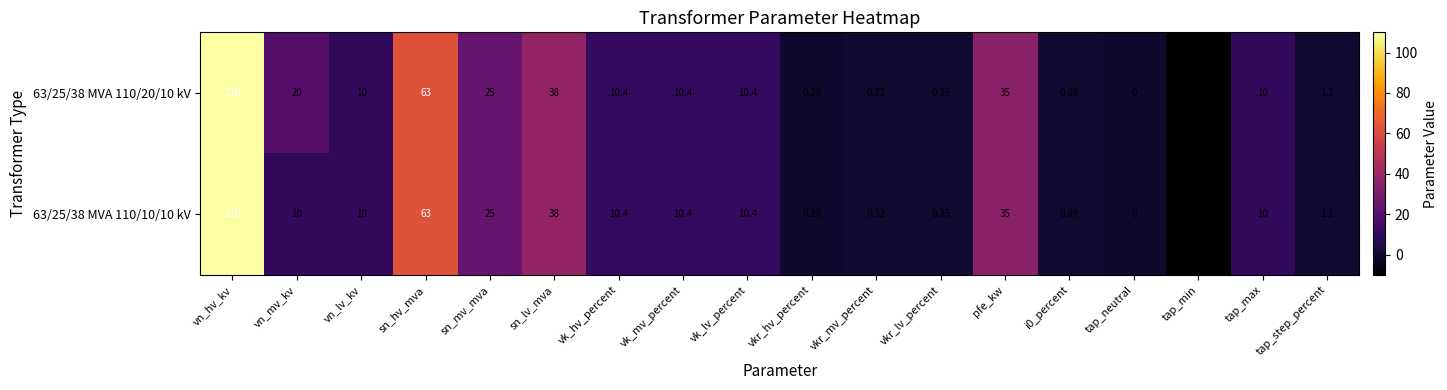

At which category is the sum across all series the highest?

vn_hv_kv